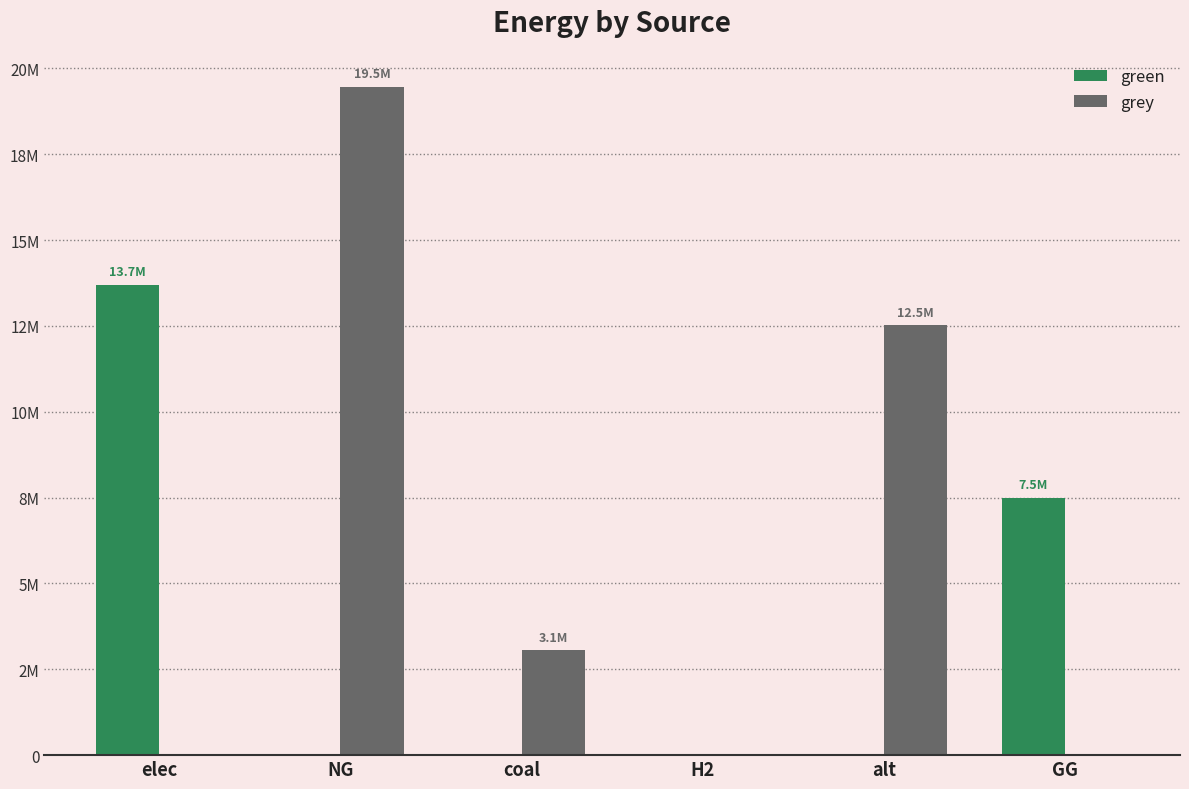

Does the chart contain stacked bars?

No